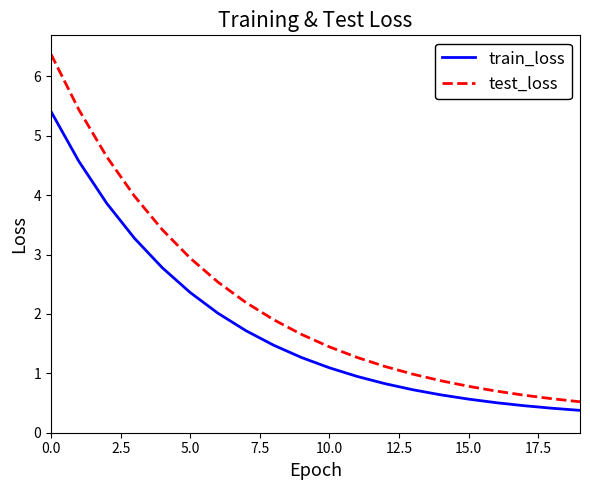

True or false: test_loss and train_loss cross at least once.

False